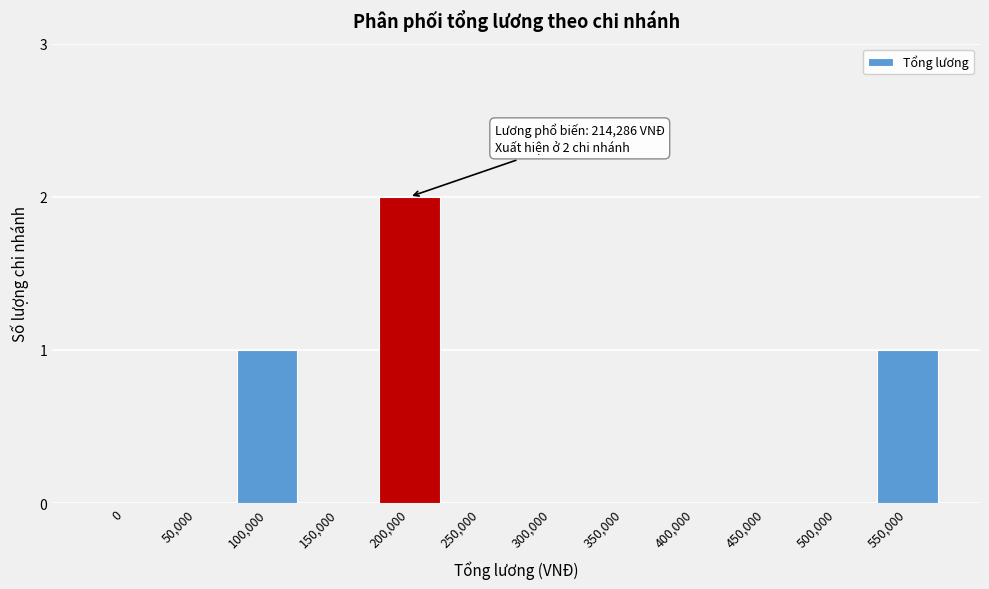

Reading left to right, what are all the values shown in this chart?

0=0	50,000=0	100,000=1	150,000=0	200,000=2	250,000=0	300,000=0	350,000=0	400,000=0	450,000=0	500,000=0	550,000=1